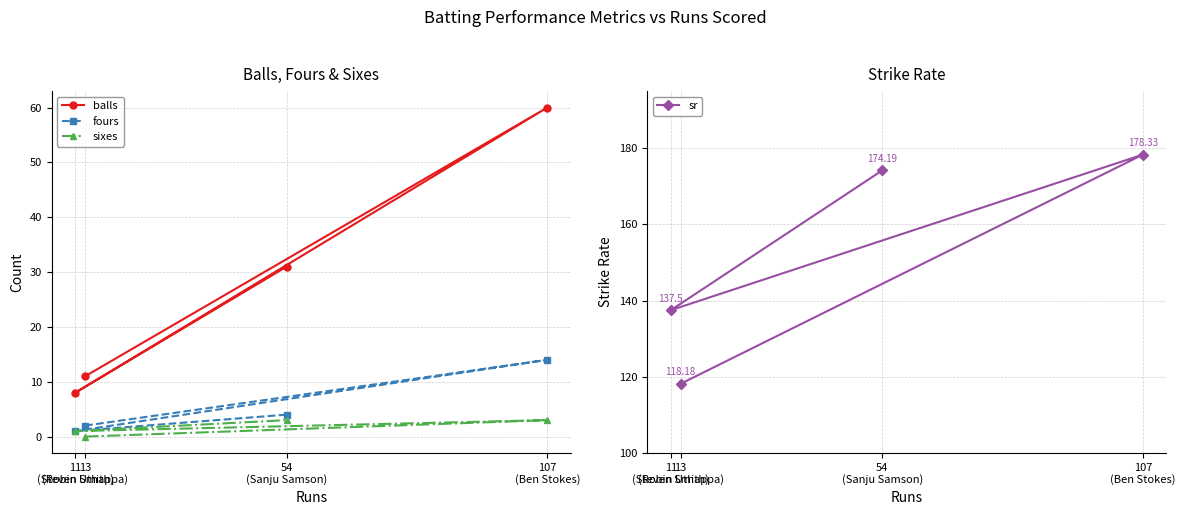

Read the balls value at 13
(Robin Uthappa).

11